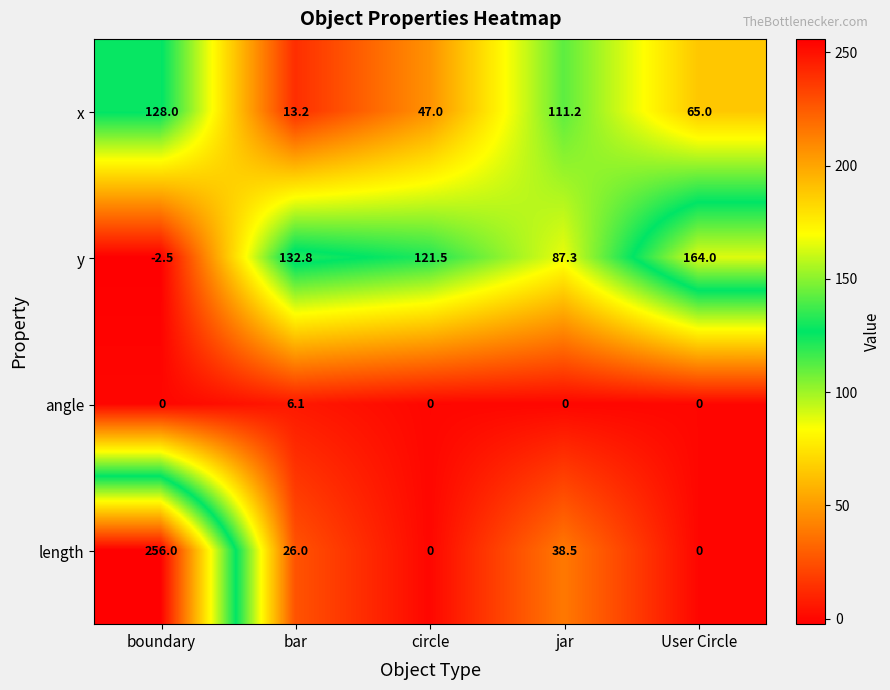

Reading left to right, what are all the values shown in this chart?

x: 128.0	13.2	47.0	111.2	65.0
y: -2.5	132.8	121.5	87.3	164.0
angle: 0.0	6.1	0.0	0.0	0.0
length: 256.0	26.0	0.0	38.5	0.0